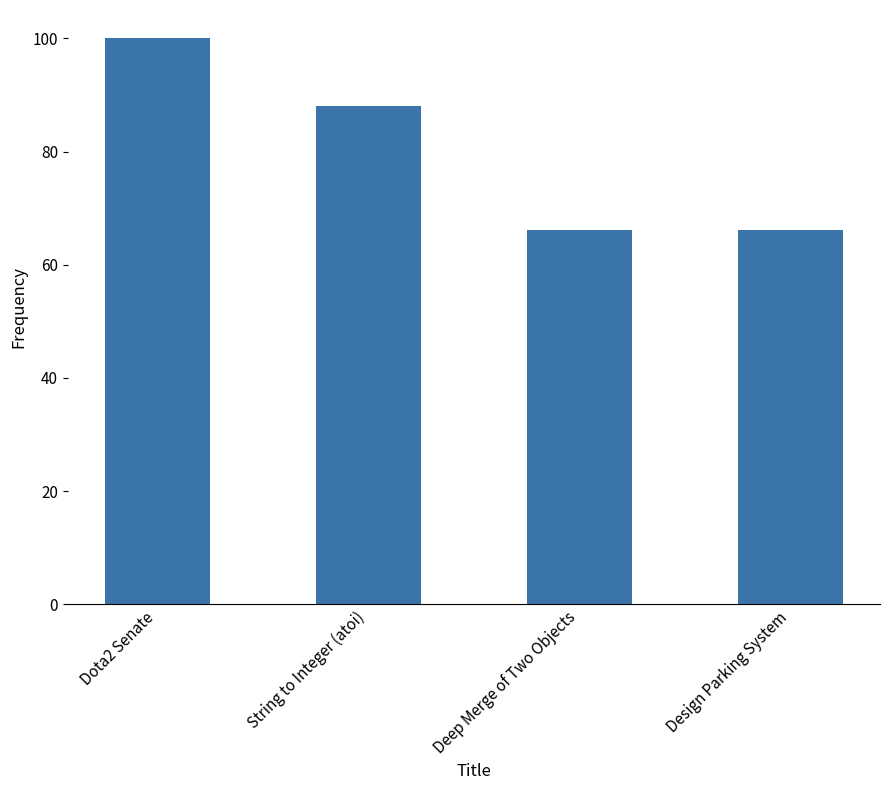

What is the sum of the values at String to Integer (atoi) and Dota2 Senate?

188.0